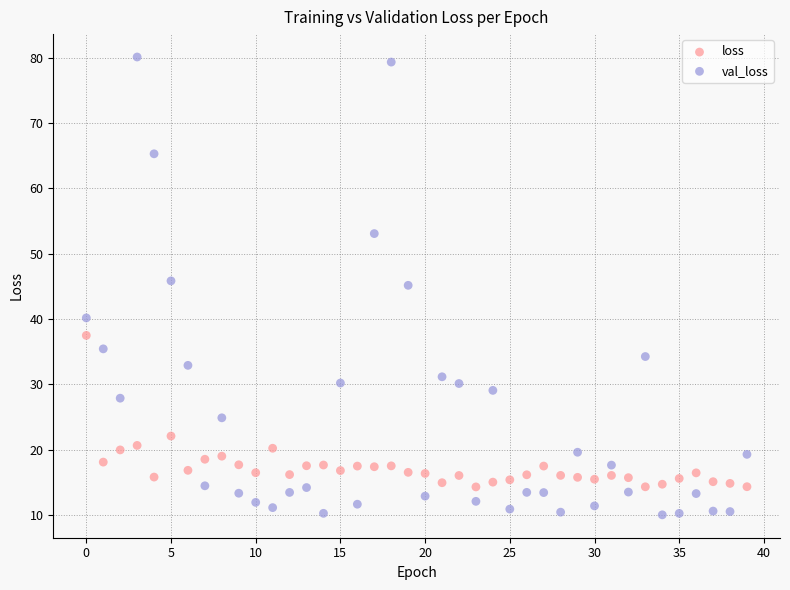

Which series has the widest spread of Y values?

val_loss